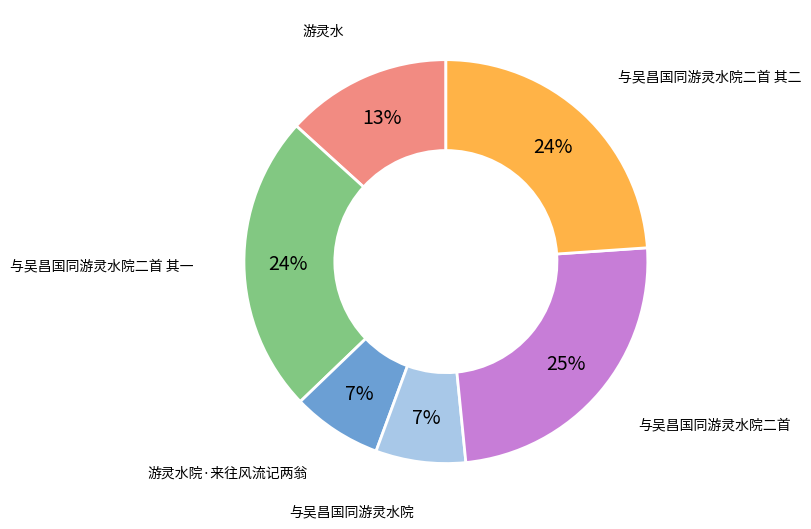

Does any single category account for the majority?

No